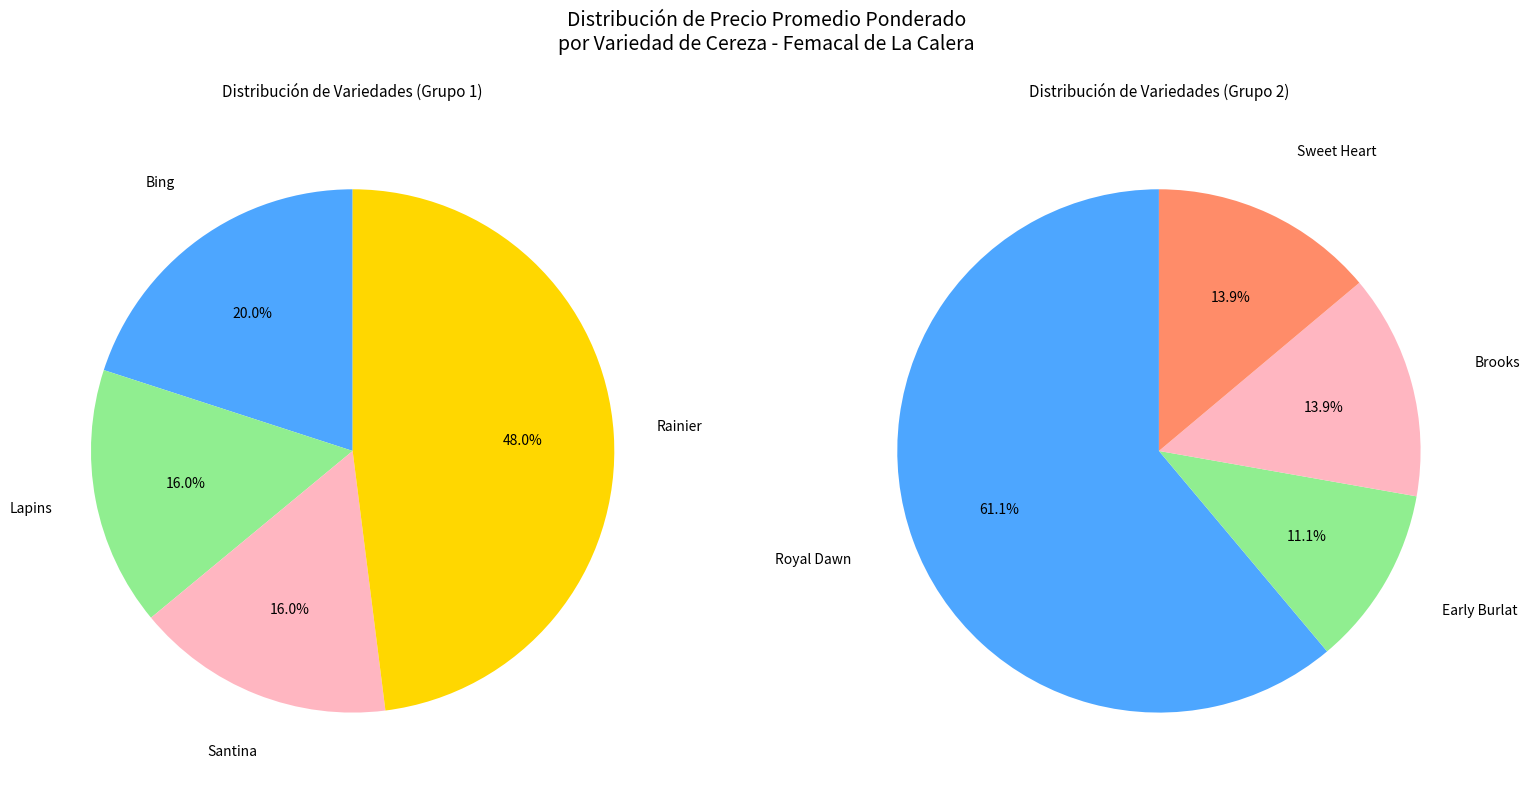

What is the largest slice in the pie chart?

Royal Dawn